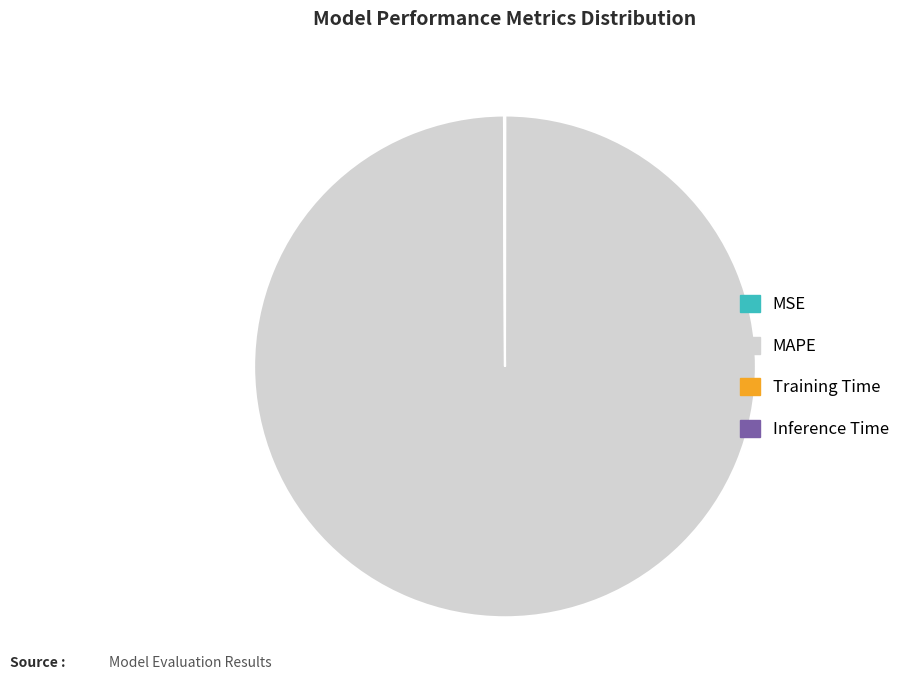

True or false: MAPE accounts for 100% of the total.

True